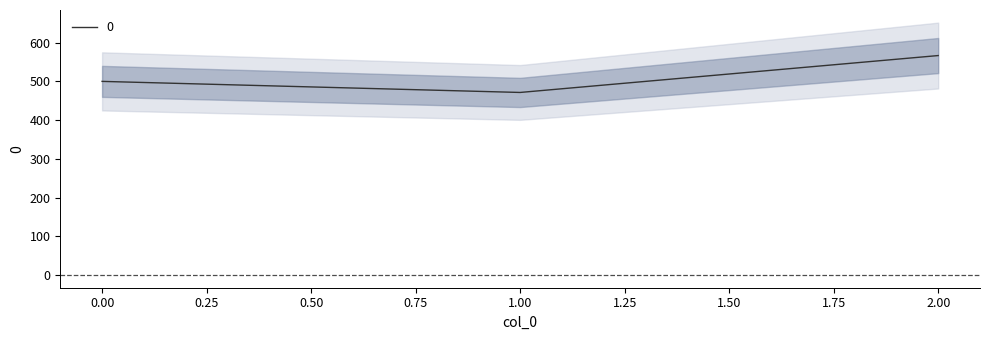

Which label corresponds to the largest value in the chart?

2